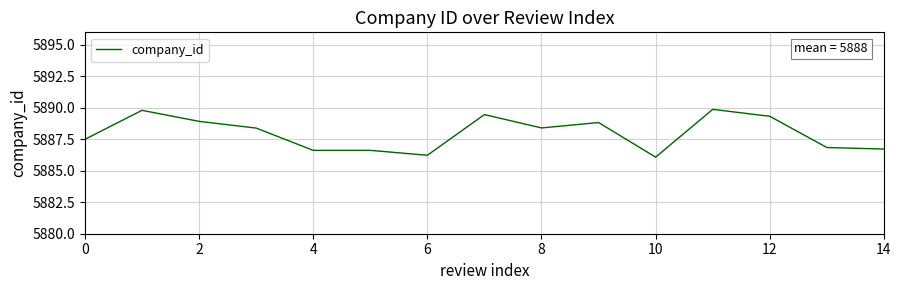

What is the smallest value displayed?

5886.1